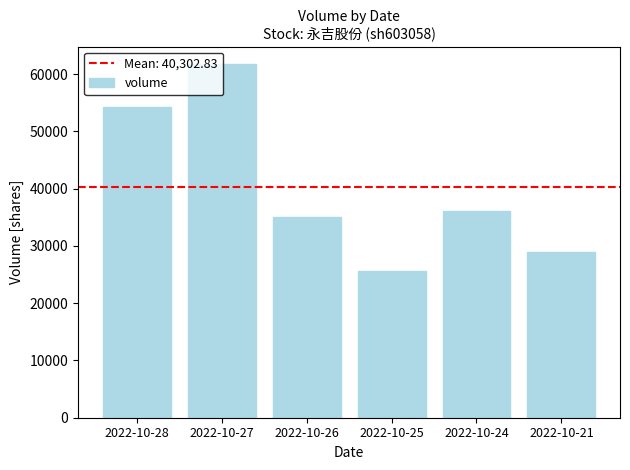

Reading left to right, transcribe all the data shown in this chart.

2022-10-28=54292	2022-10-27=61732	2022-10-26=35121	2022-10-25=25596	2022-10-24=36056	2022-10-21=29020